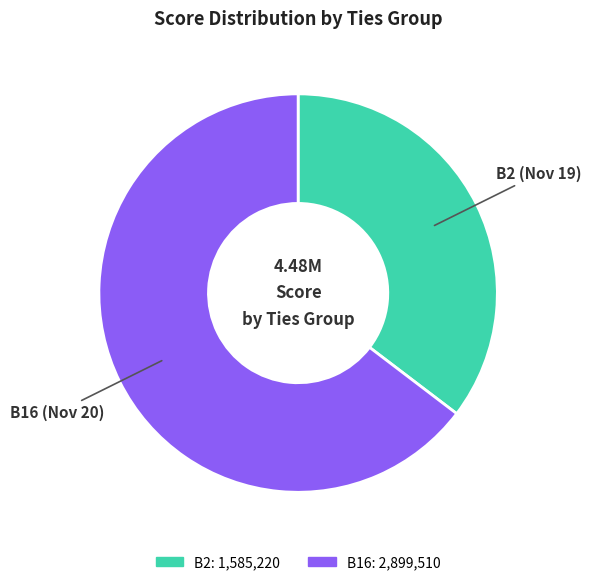

Is there any slice that represents more than half of the pie?

Yes